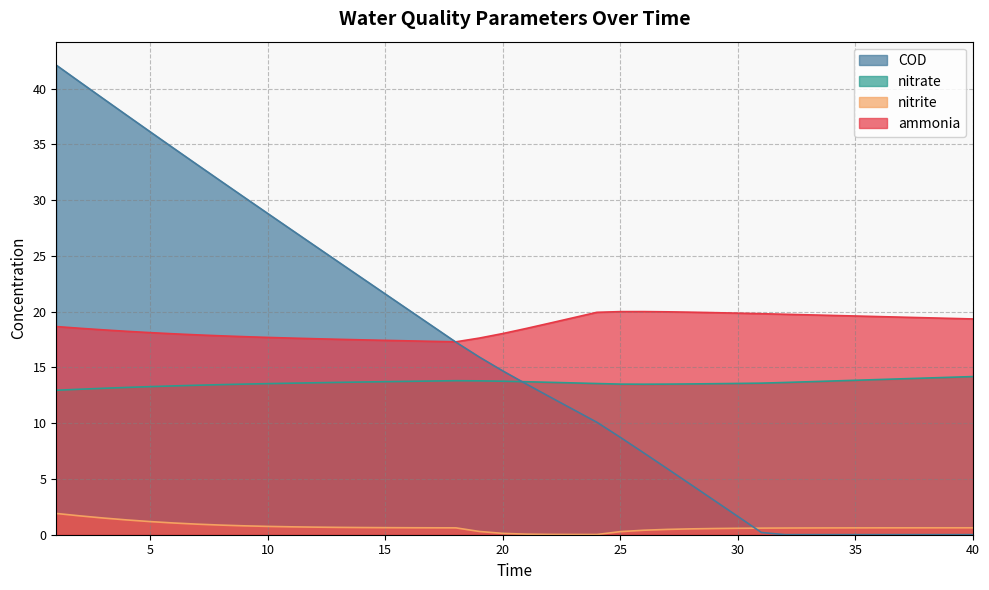

How many lines are shown in the chart?

4